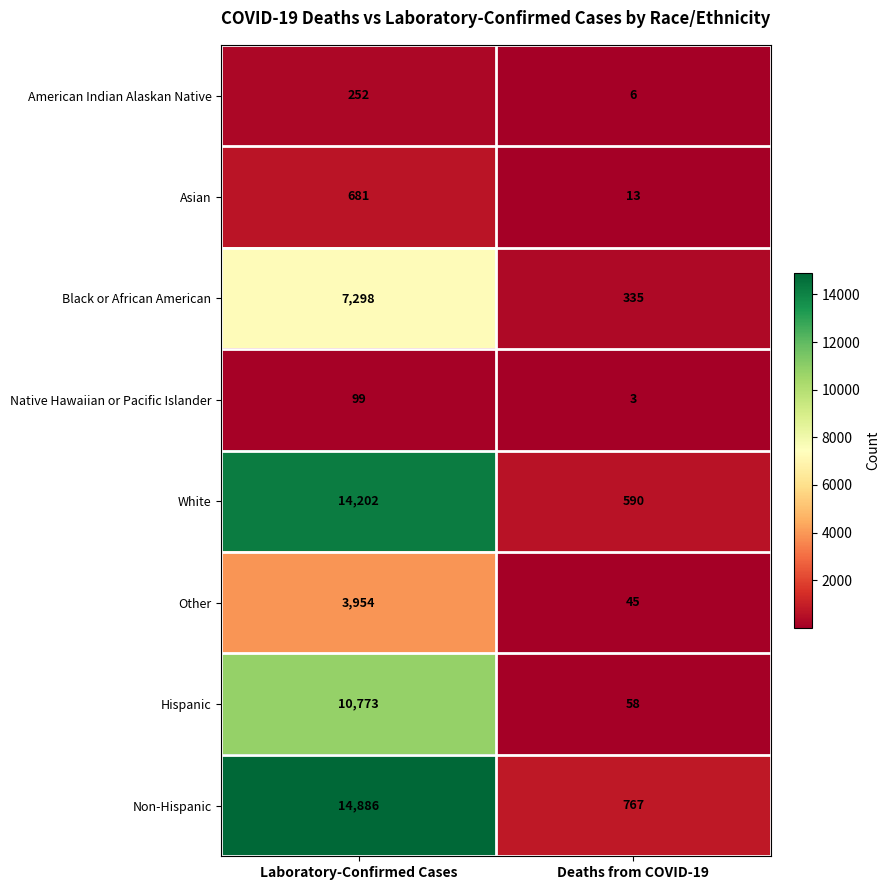

What is the approximate value of Non-Hispanic at Deaths from COVID-19?

767